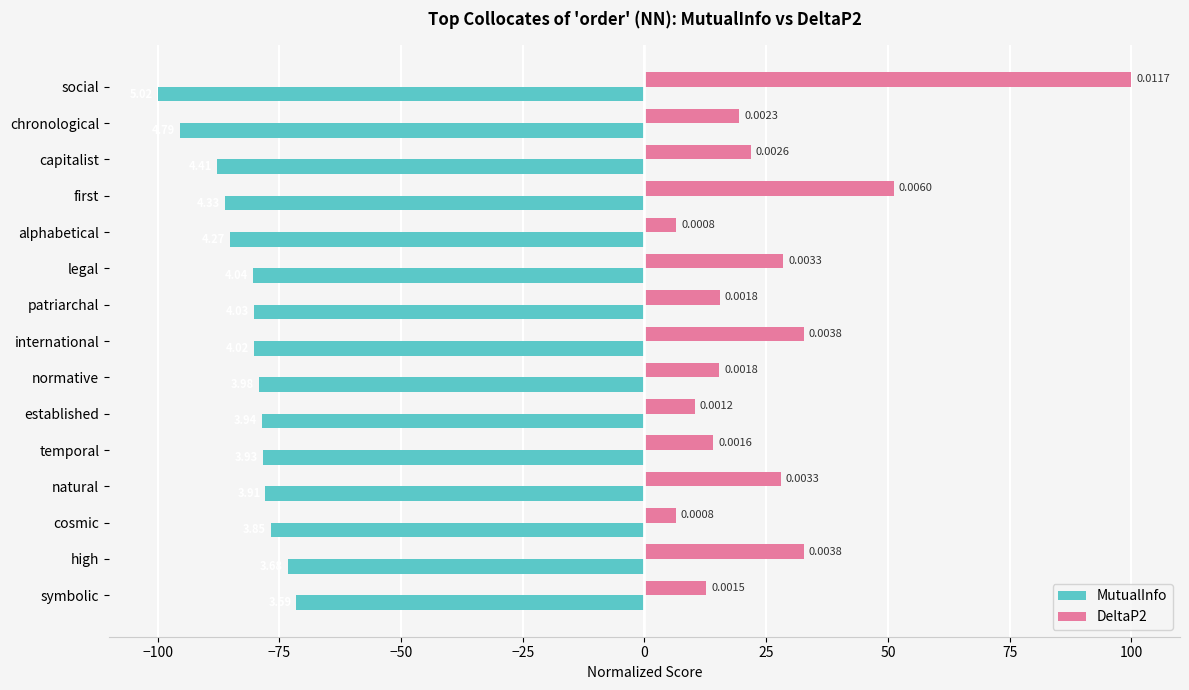

What are all the series names shown in the legend?

MutualInfo, DeltaP2